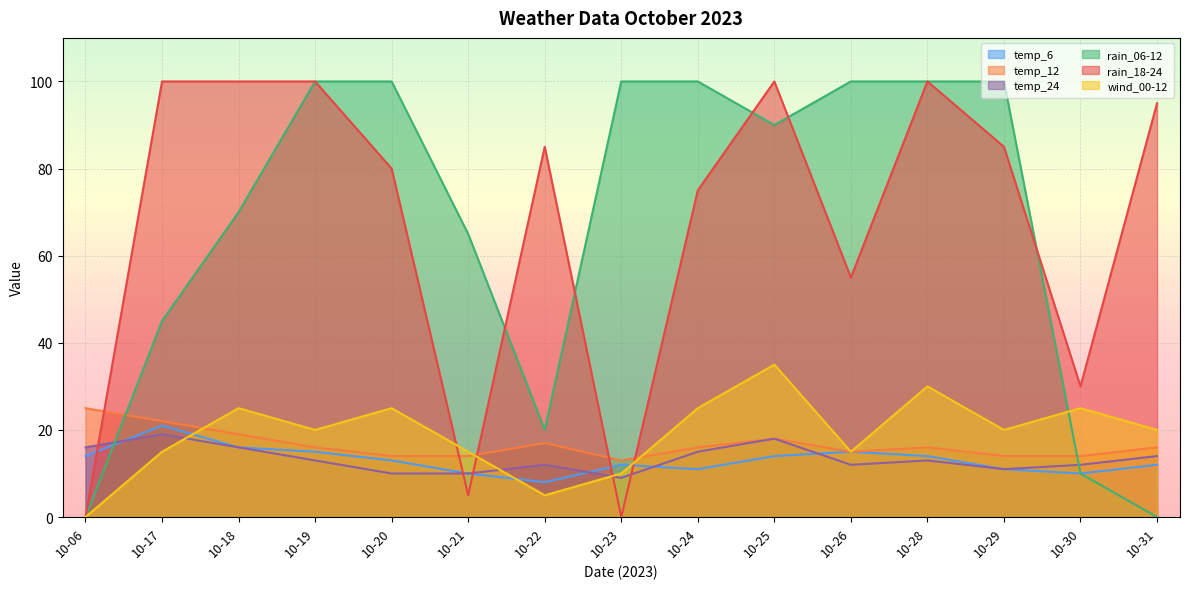

True or false: temp_6 has a value of 2 at 10-30.

False